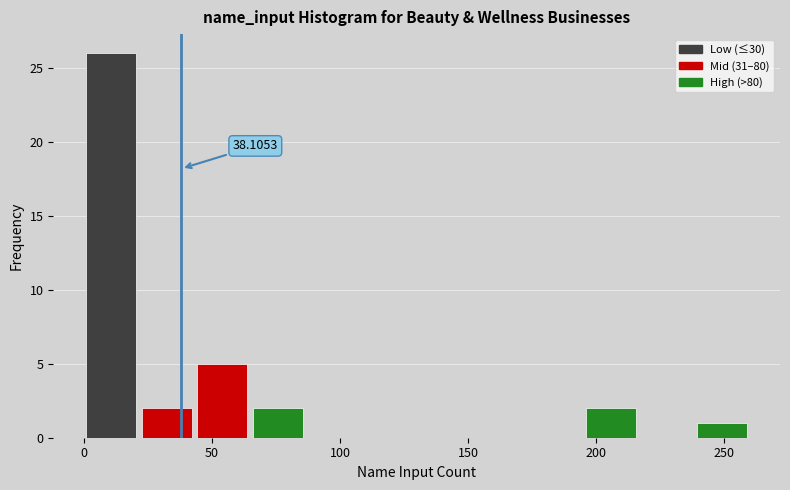

Over which range of the x-axis is the bar tallest?

0 to 25